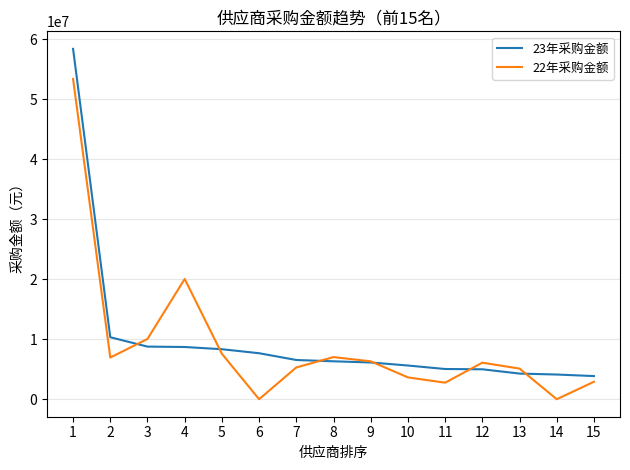

What is the difference between the second highest and second lowest values in the 22年采购金额 series?

20040056.0